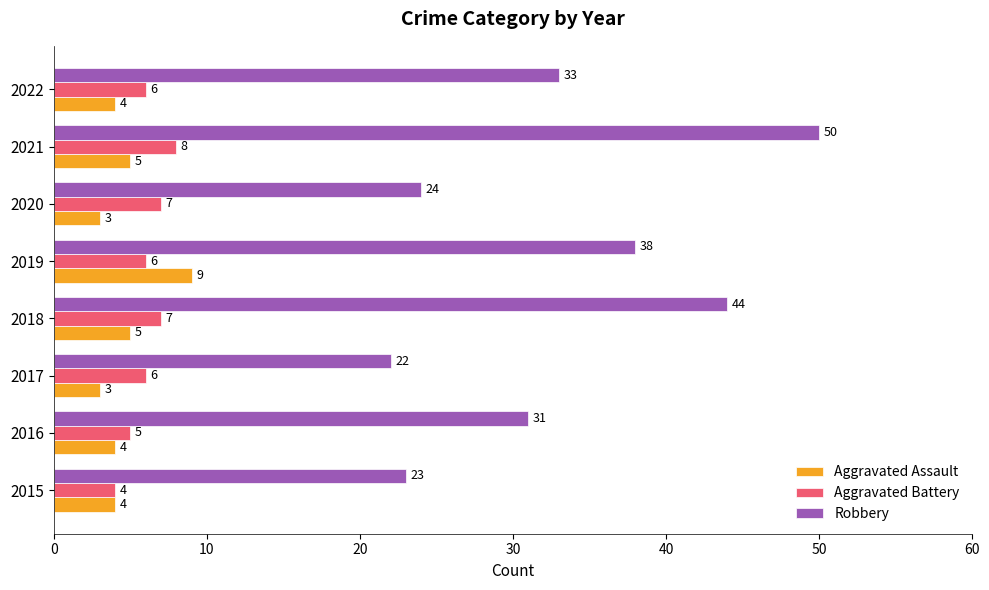

The Aggravated Assault series shows 7 at 2018. True or false?

False